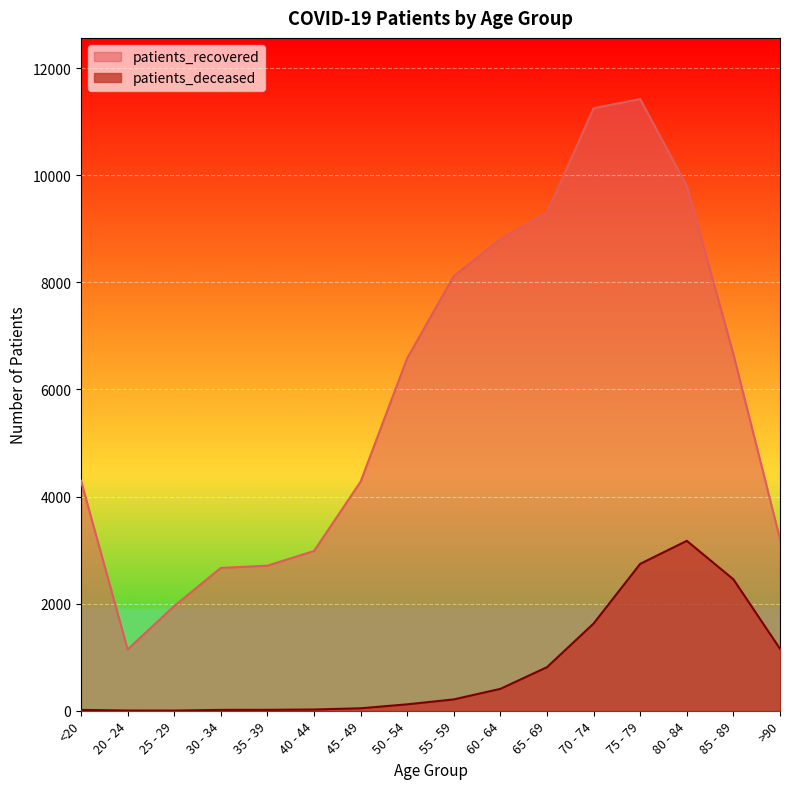

Reading left to right, transcribe all the data shown in this chart.

patients_recovered: <20=4294	20 - 24=1145	25 - 29=1955	30 - 34=2667	35 - 39=2709	40 - 44=2983	45 - 49=4279	50 - 54=6585	55 - 59=8118	60 - 64=8805	65 - 69=9298	70 - 74=11251	75 - 79=11422	80 - 84=9799	85 - 89=6657	>90=3205
patients_deceased: <20=16	20 - 24=4	25 - 29=3	30 - 34=16	35 - 39=17	40 - 44=23	45 - 49=46	50 - 54=120	55 - 59=212	60 - 64=409	65 - 69=814	70 - 74=1629	75 - 79=2743	80 - 84=3173	85 - 89=2454	>90=1157